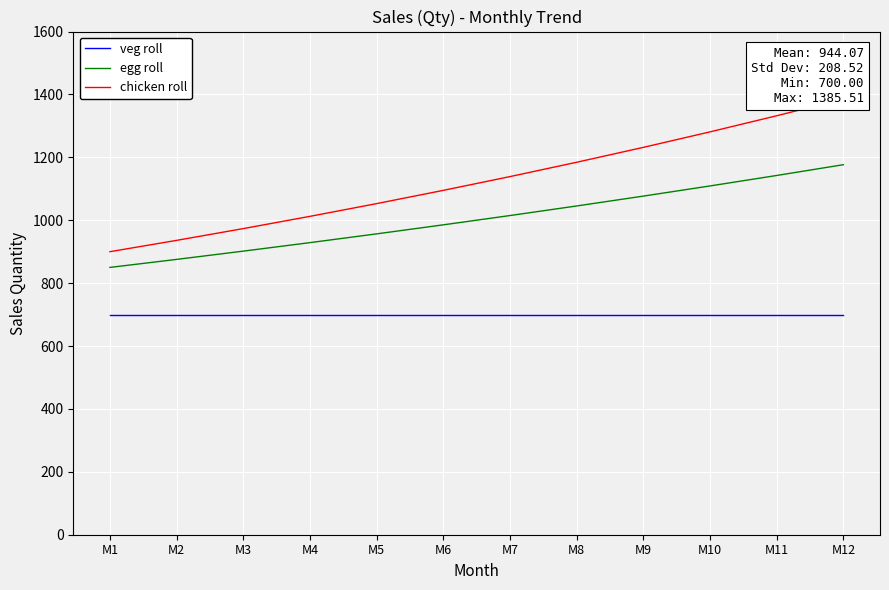

Which series has the widest spread of values?

chicken roll